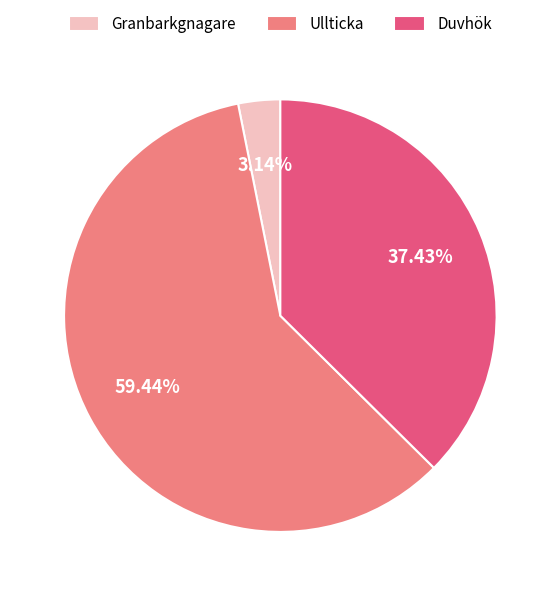

Which has a higher value, Granbarkgnagare or Ullticka?

Ullticka